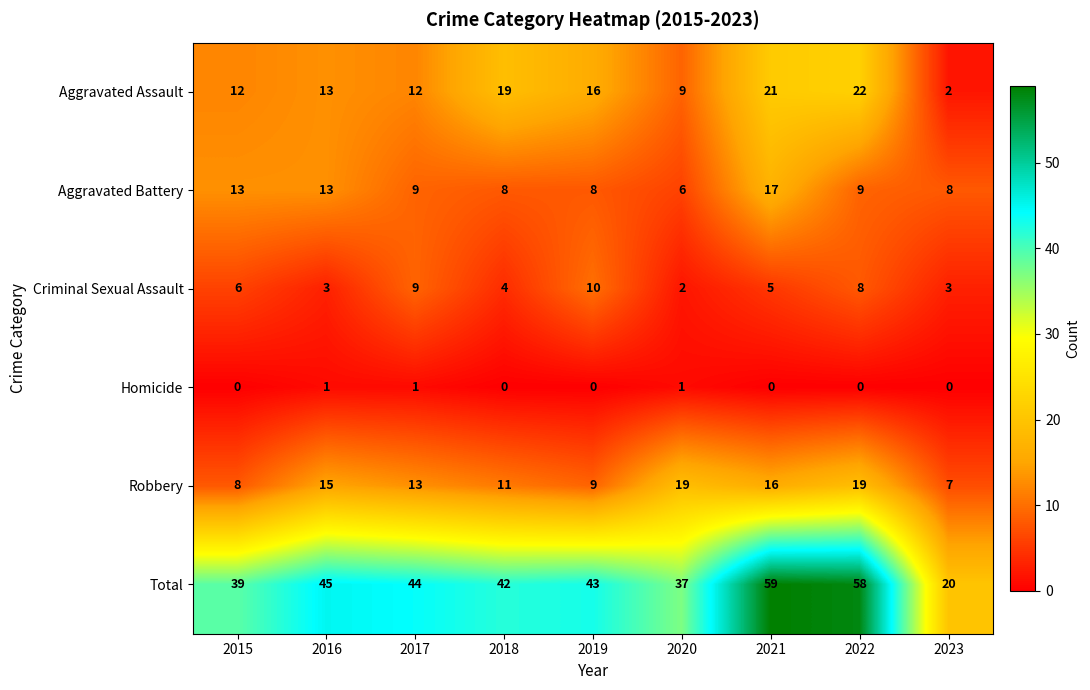

What is the total value across all series at 2016?

90